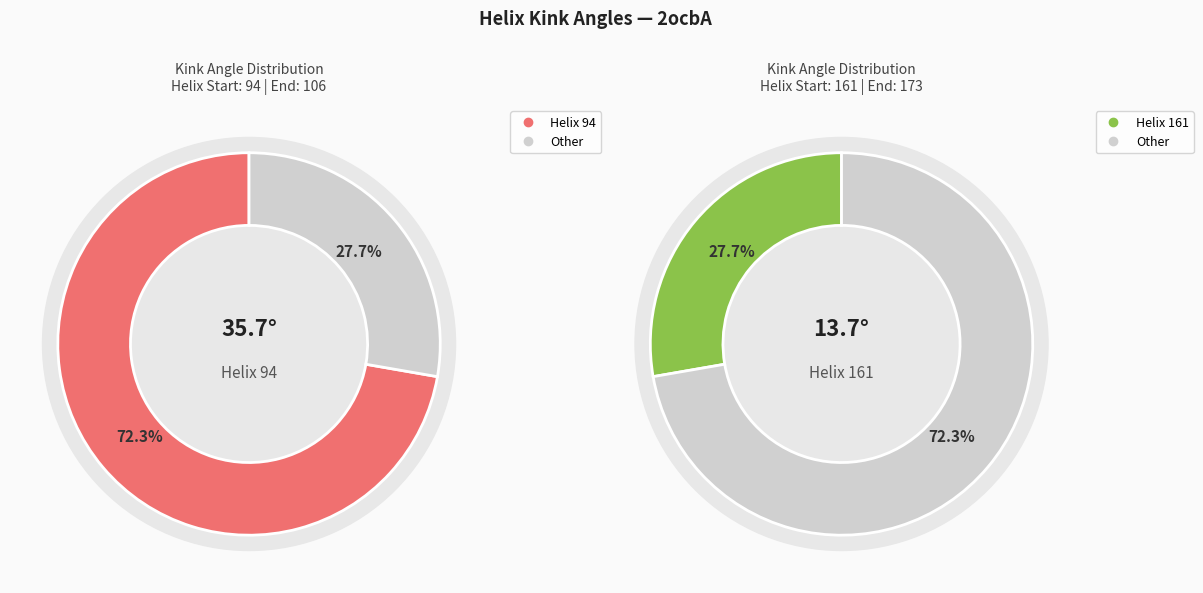

Approximately how many times larger is the value at 161 compared to 94?

0.4